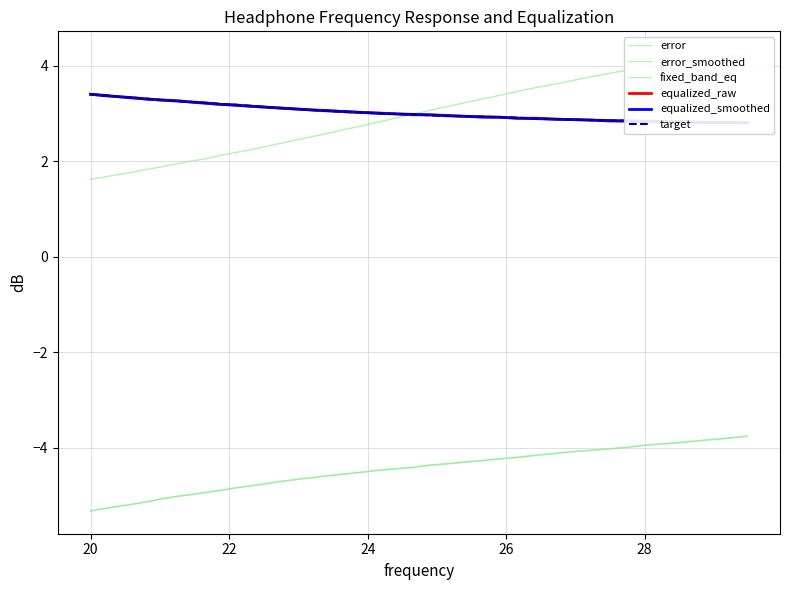

What is the maximum value shown in the chart?

4.2